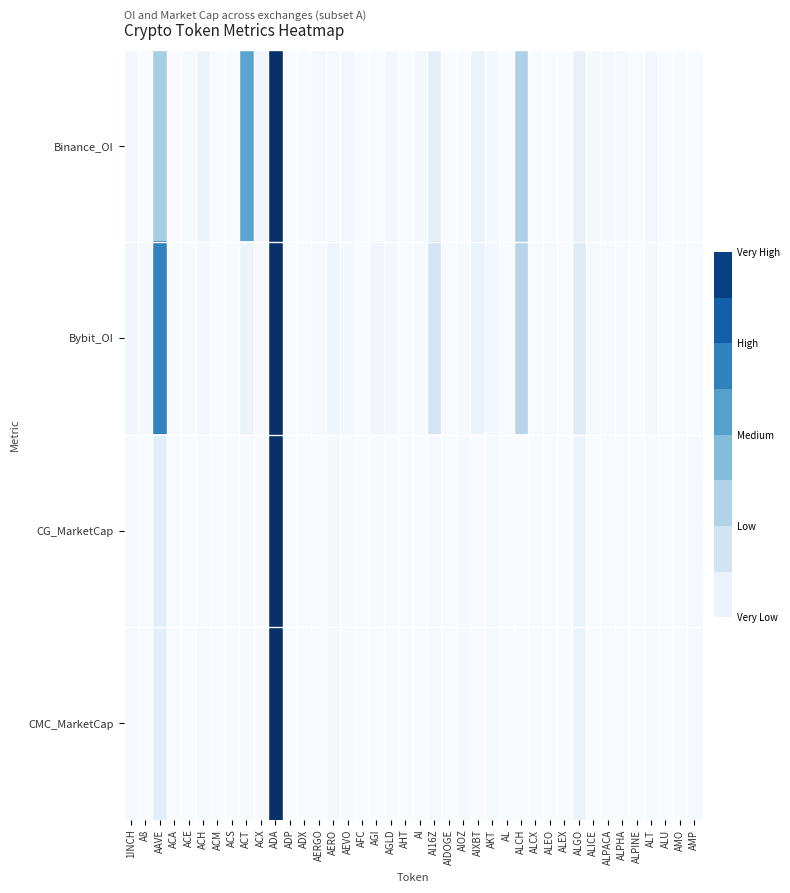

At which category does the chart reach its peak across all series?

ADA